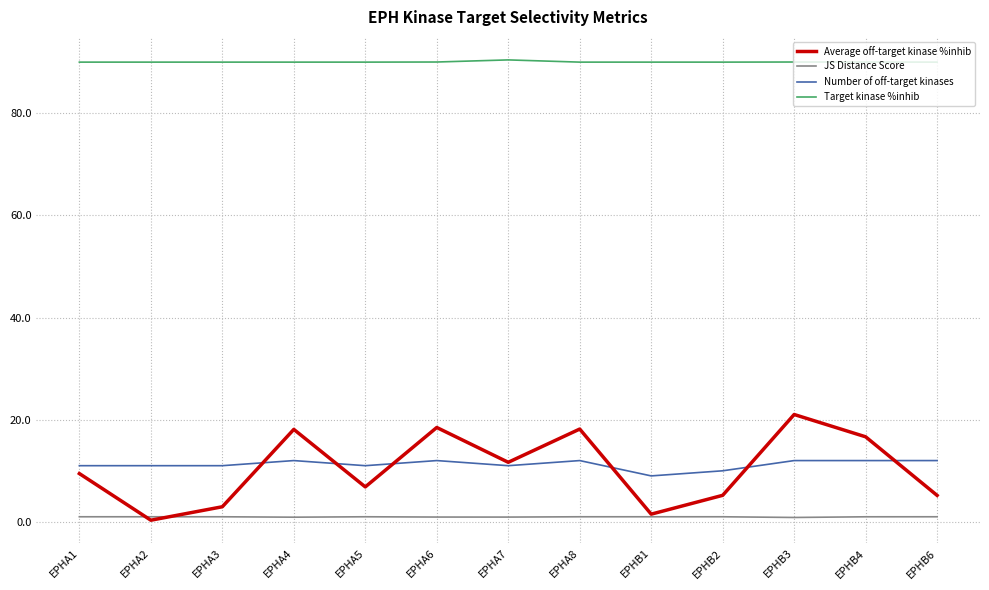

What is the maximum value for Average off-target kinase %inhib?

21.0